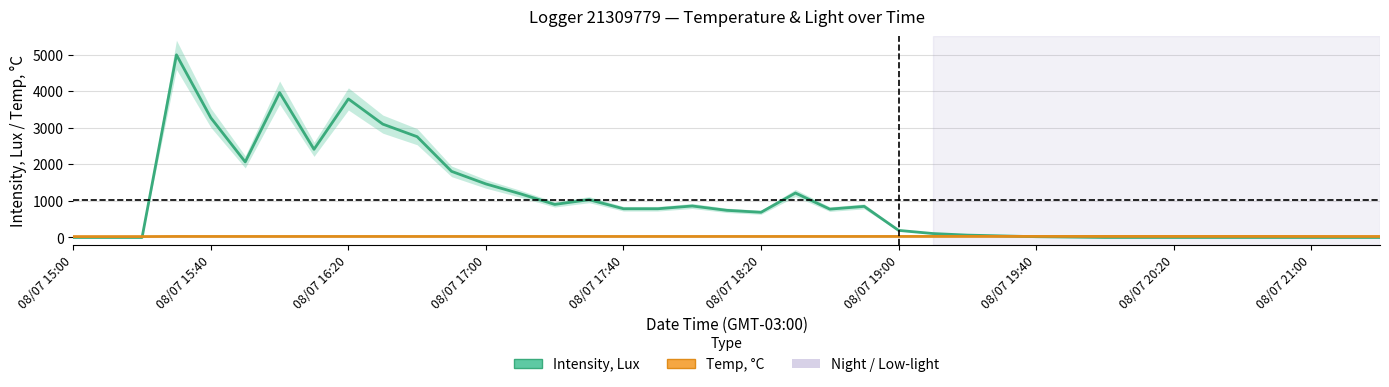

How many categories are shown in the chart?

39